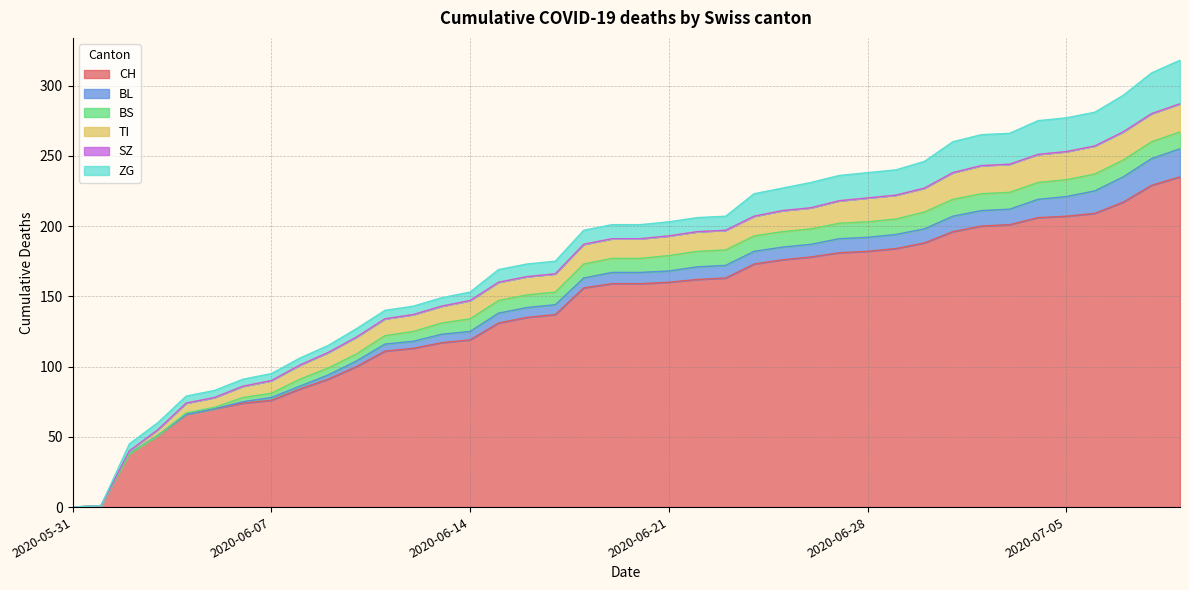

Where does the CH series first go above 159?

2020-06-21